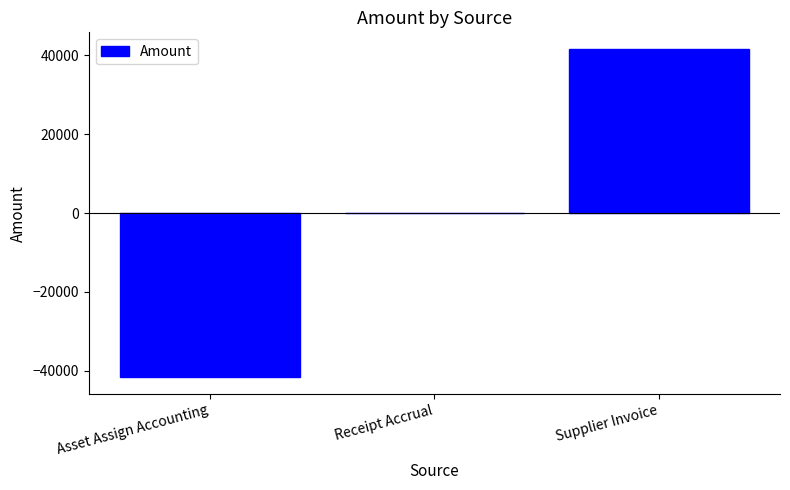

What is the sum of the values at Receipt Accrual and Asset Assign Accounting?

-41684.8